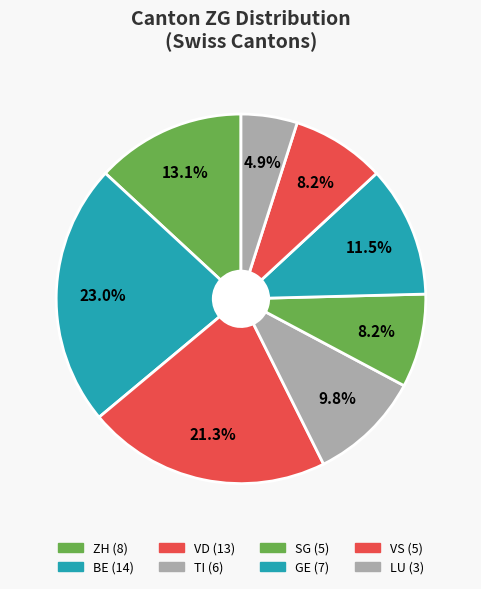

How many segments does this pie chart have?

8